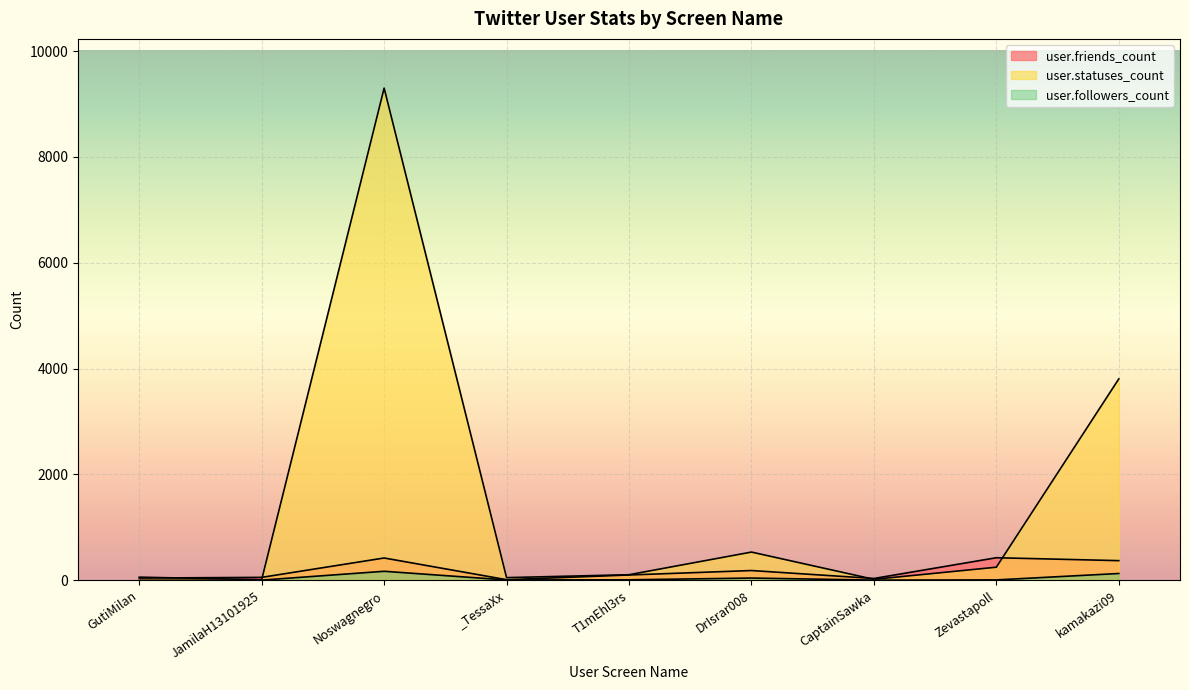

At which label is user.followers_count closest to 85?

DrIsrar008